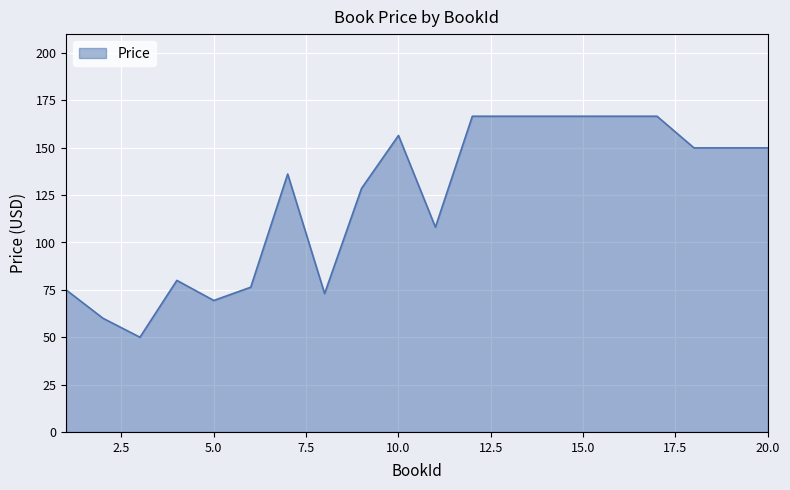

What is the minimum value shown in the chart?

50.0